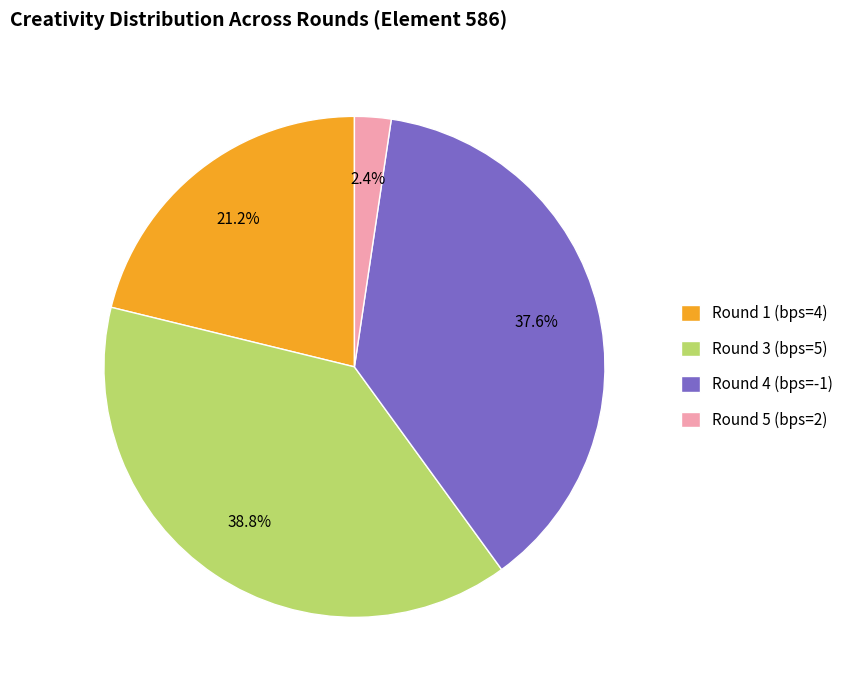

Do Round 5 (bps=2) and Round 1 (bps=4) together represent more than half of the pie?

No